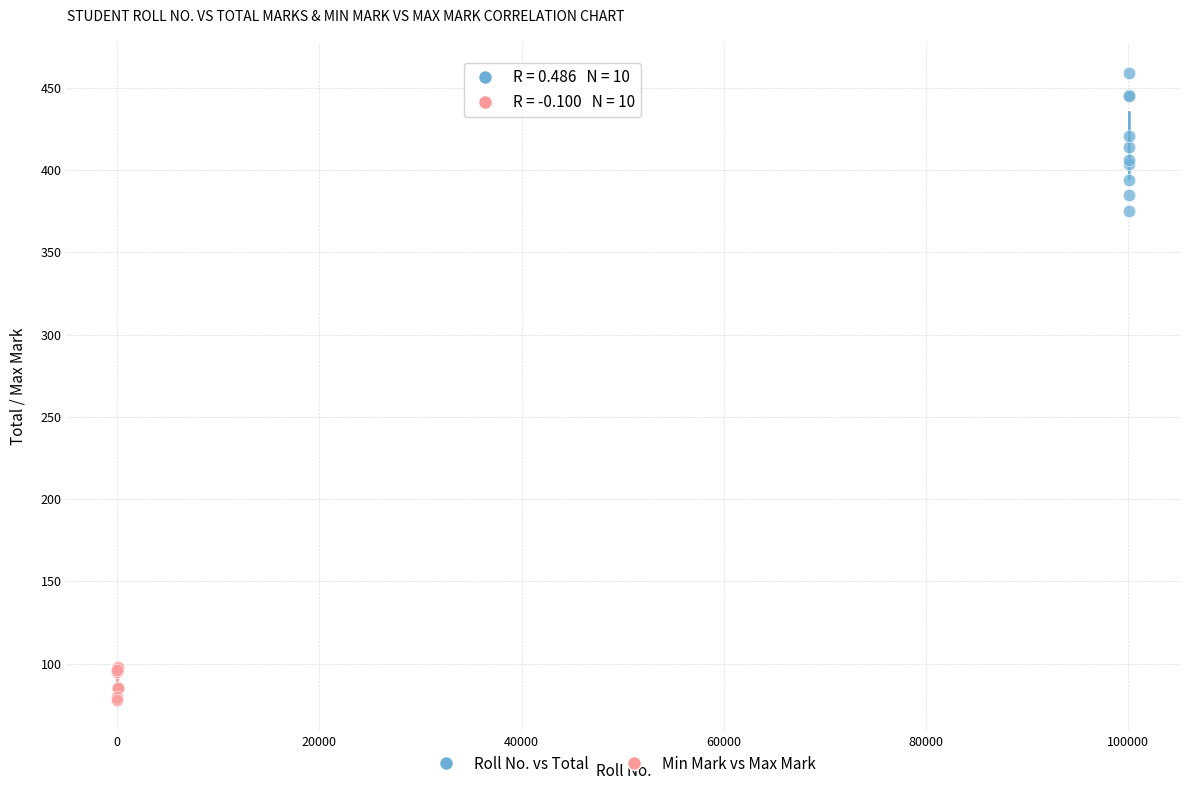

Which series contains the lowest Y value?

Min Mark vs Max Mark